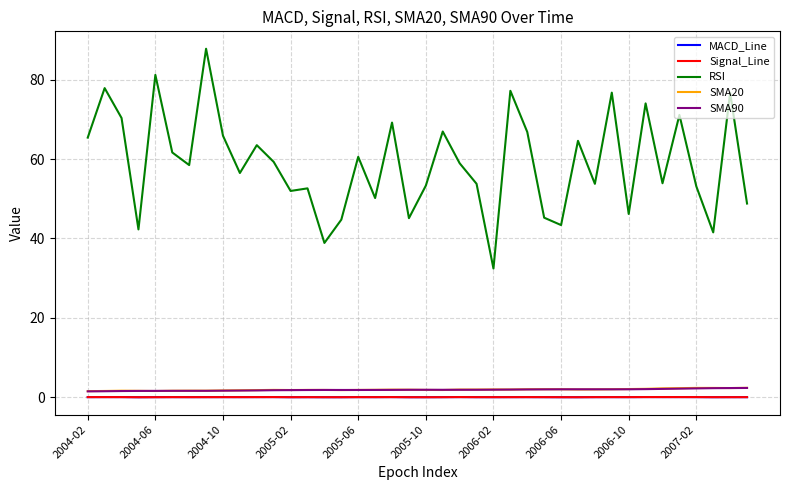

What is the highest value of the RSI series?

87.8